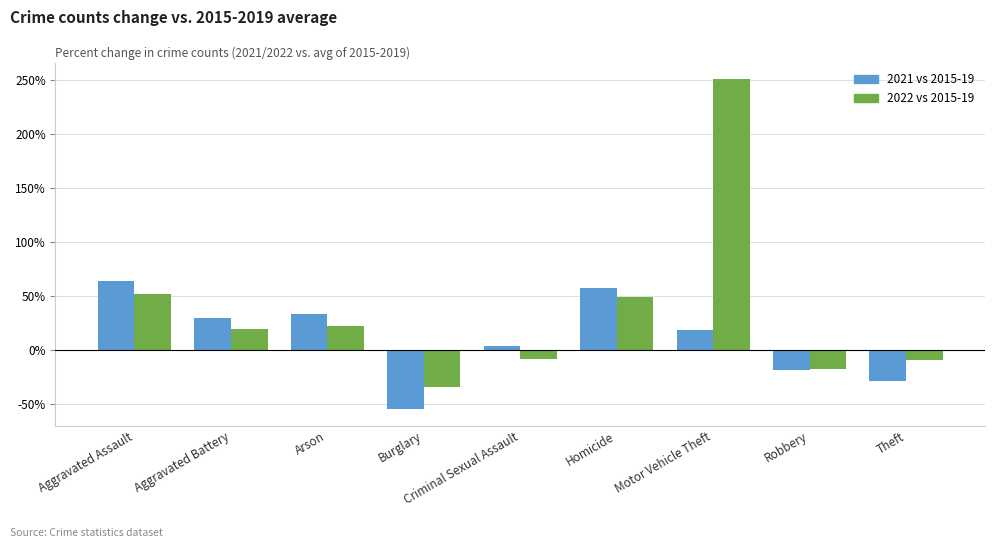

List the labels in order of 2021 vs 2015-19 value, largest first.

Aggravated Assault, Homicide, Arson, Aggravated Battery, Motor Vehicle Theft, Criminal Sexual Assault, Robbery, Theft, Burglary